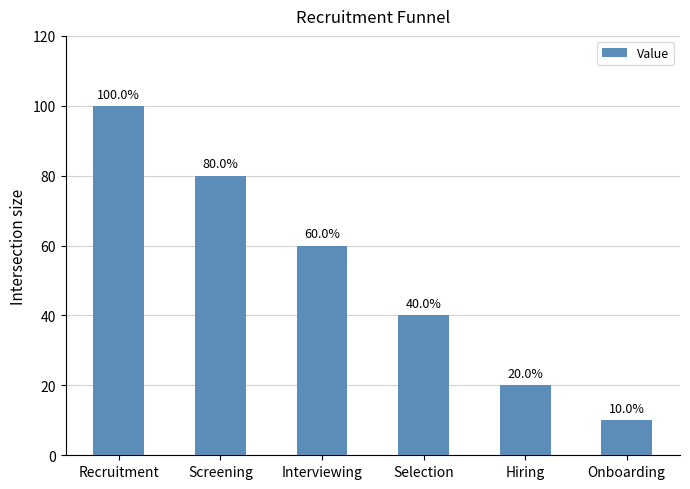

Reading left to right, list all the values displayed in this chart.

Recruitment=100	Screening=80	Interviewing=60	Selection=40	Hiring=20	Onboarding=10